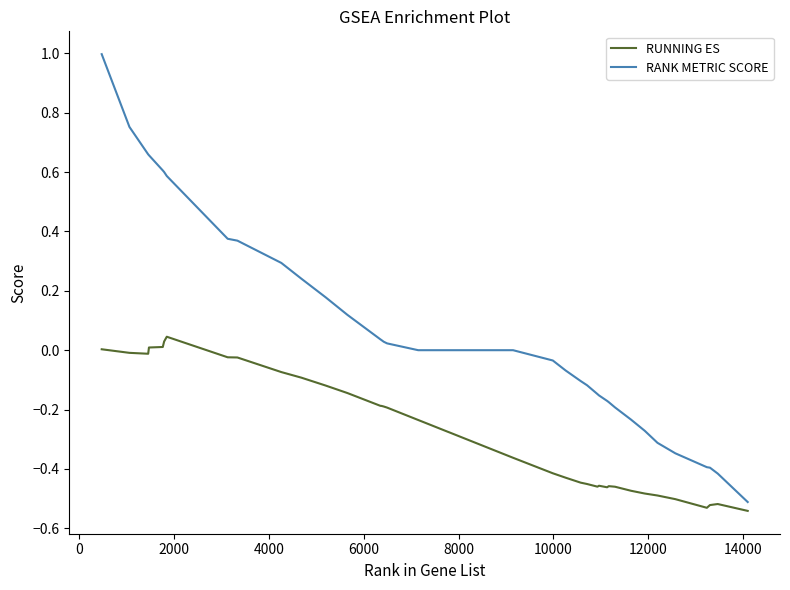

Which series has the largest total across all categories?

RANK METRIC SCORE